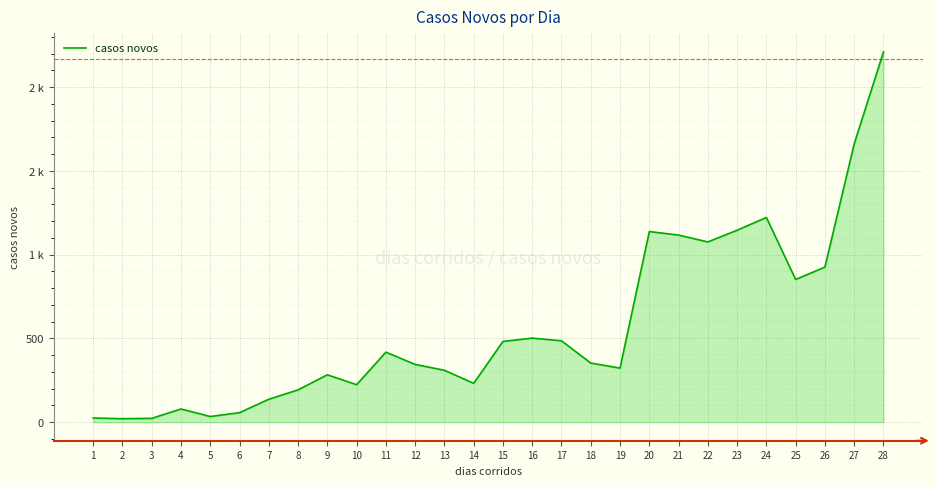

Reading left to right, what are all the values shown in this chart?

1=25	2=21	3=23	4=79	5=34	6=57	7=137	8=193	9=283	10=224	11=418	12=345	13=310	14=232	15=482	16=502	17=486	18=353	19=323	20=1138	21=1117	22=1076	23=1146	24=1222	25=852	26=926	27=1661	28=2210